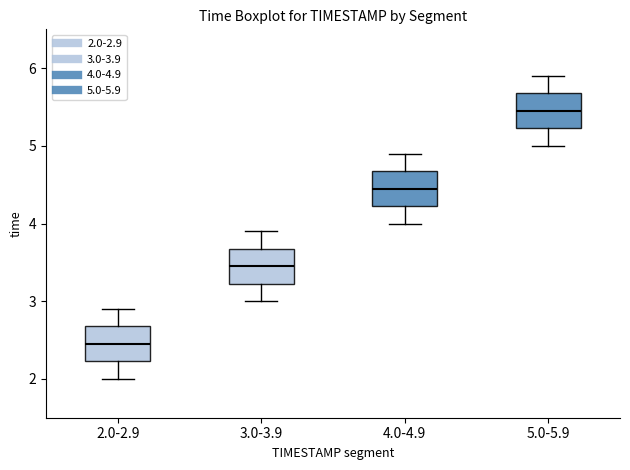

Which box has the lowest median line?

2.0-2.9